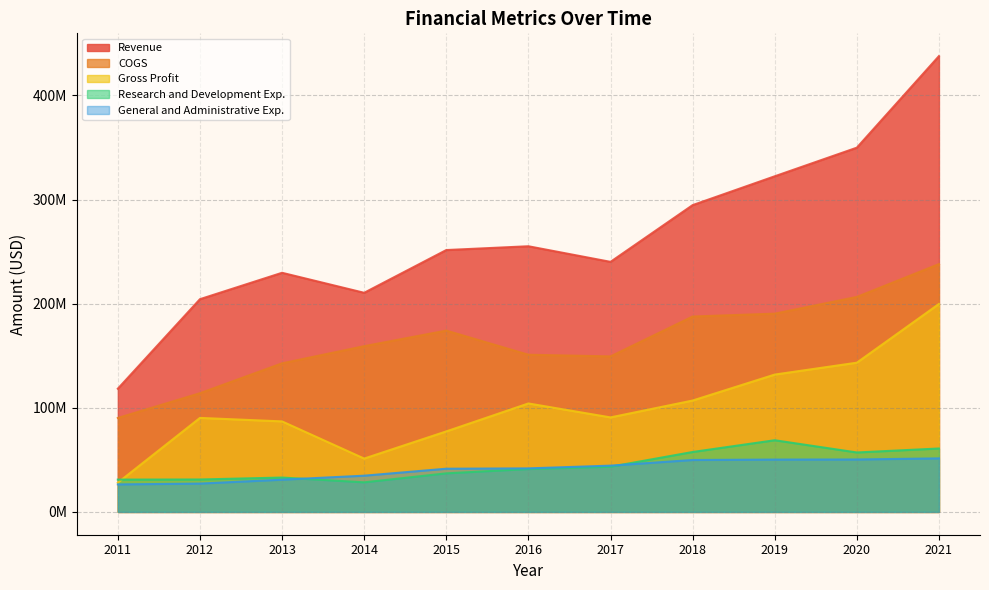

Where is Gross Profit nearest to the value 113921500?

2018